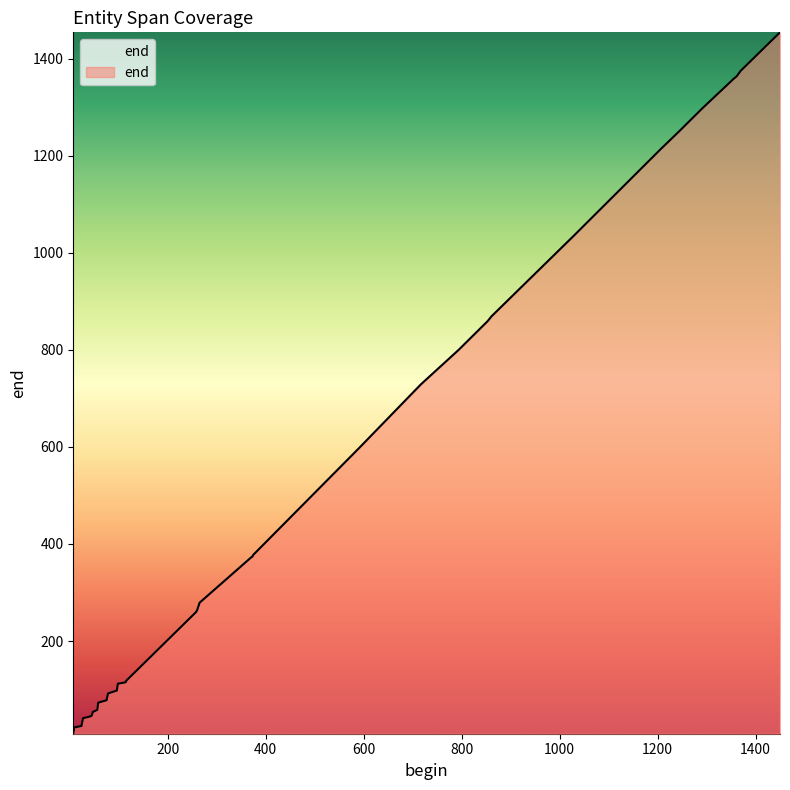

What is the sum of all values?

19981